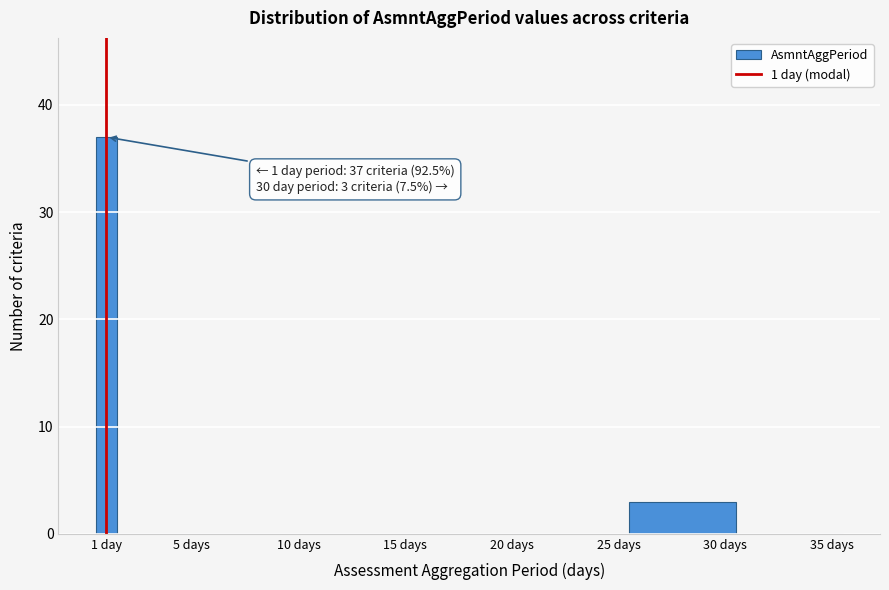

Reading right to left, transcribe all the data shown in this chart.

35 days=0	30 days=3	25 days=0	20 days=0	15 days=0	10 days=0	5 days=0	1 day=37